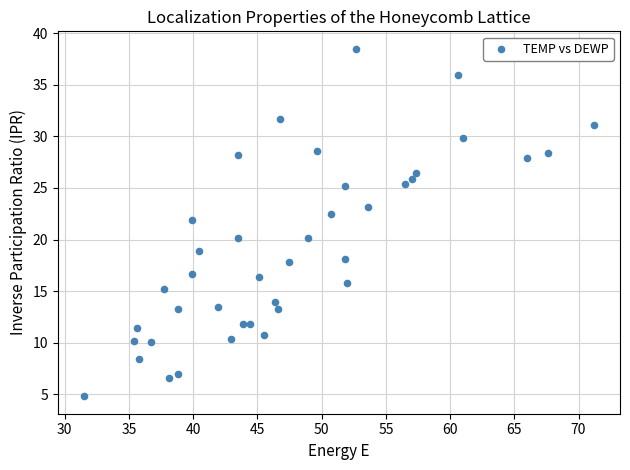

What is the range of X values (max minus min)?

39.8